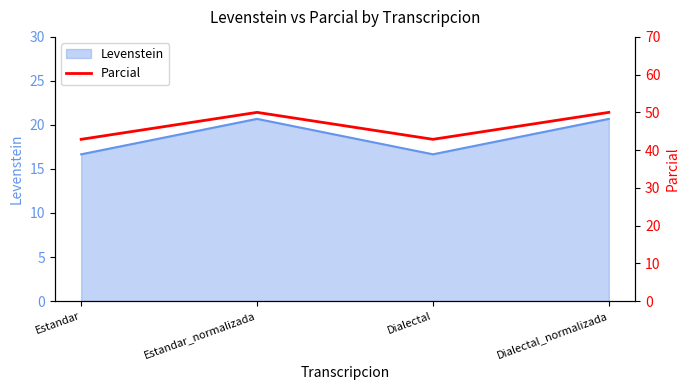

Read the value at Estandar.

42.9